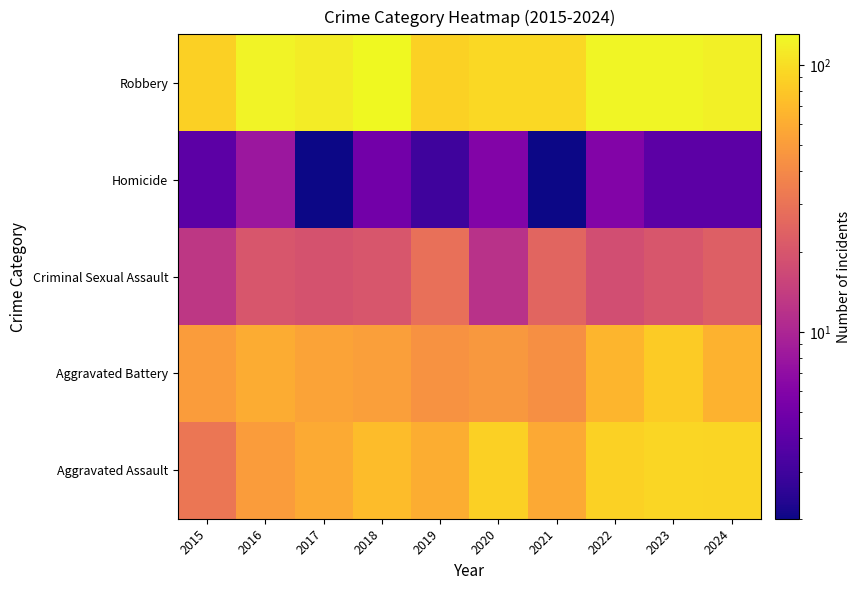

Which series has the largest range (max minus min)?

Aggravated Assault